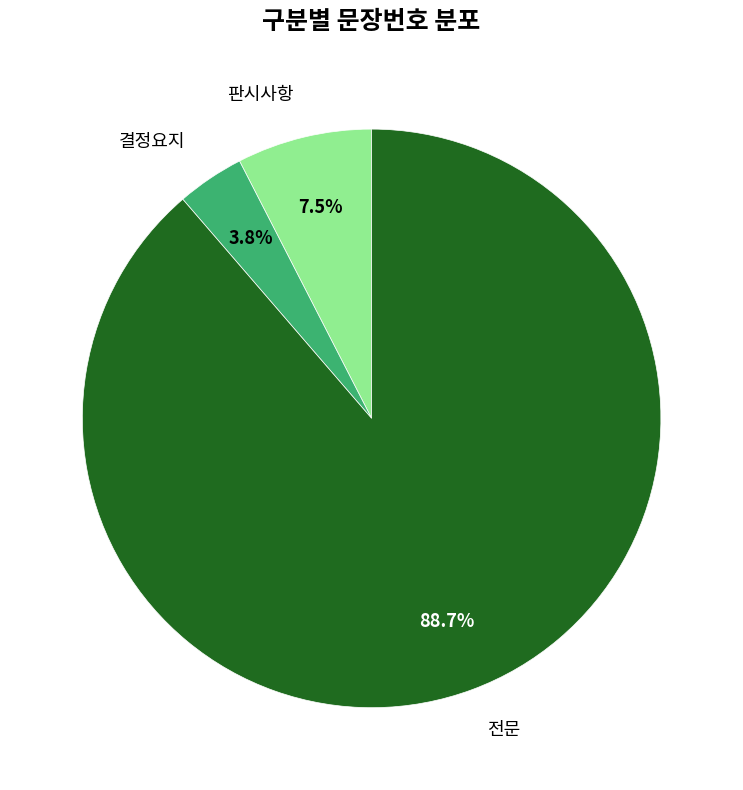

What percentage is NOT represented by 결정요지?

96.2%